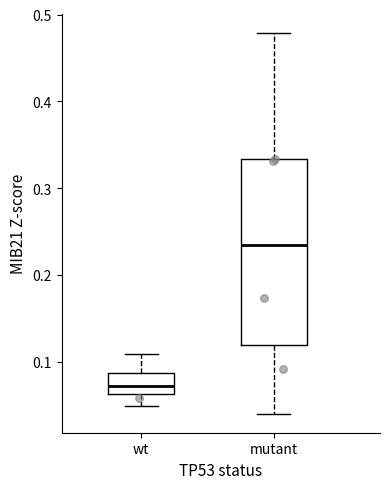

Reading left to right, transcribe this box plot: for each box, give where its median line is, the range the box spans, and where its two whiskers end, as read against the y-axis. The values are not printed on the chart, so give them approximately, as read against the axis.

wt: median 0.07, box 0.06 to 0.09, whiskers 0.05 to 0.11
mutant: median 0.23, box 0.12 to 0.33, whiskers 0.04 to 0.48